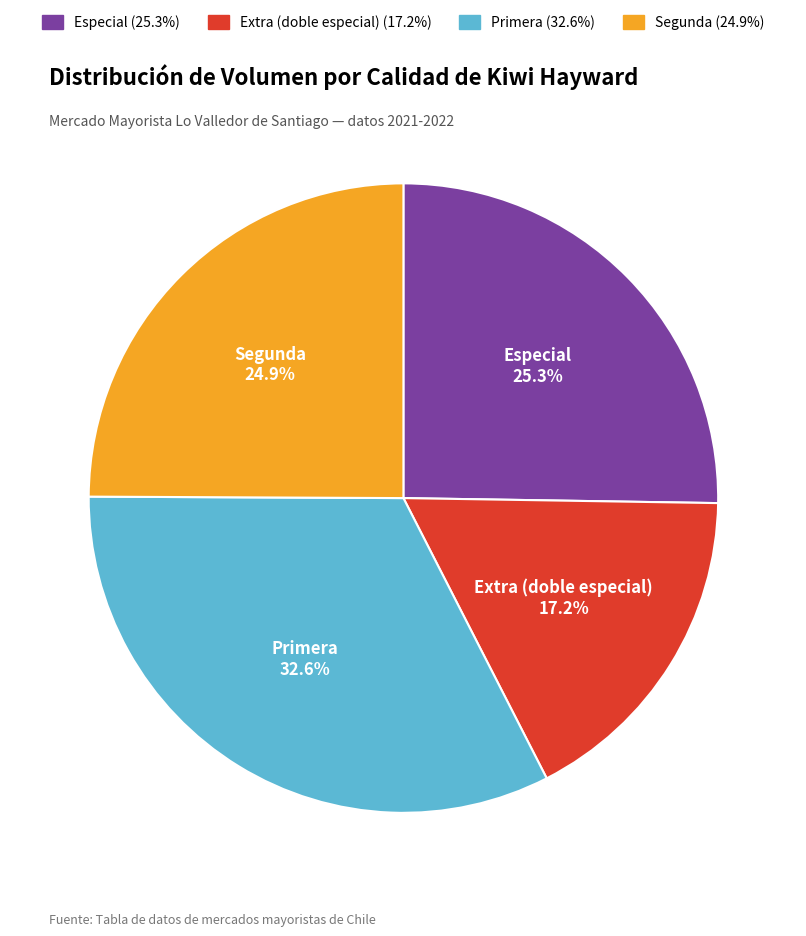

Does any single category account for the majority?

No